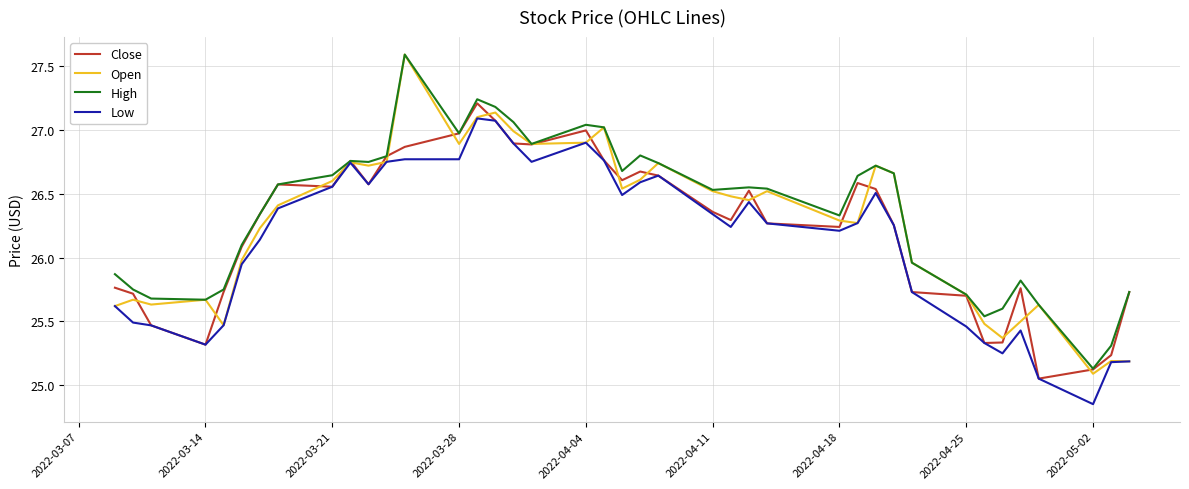

What is the maximum value shown in the chart?

27.6